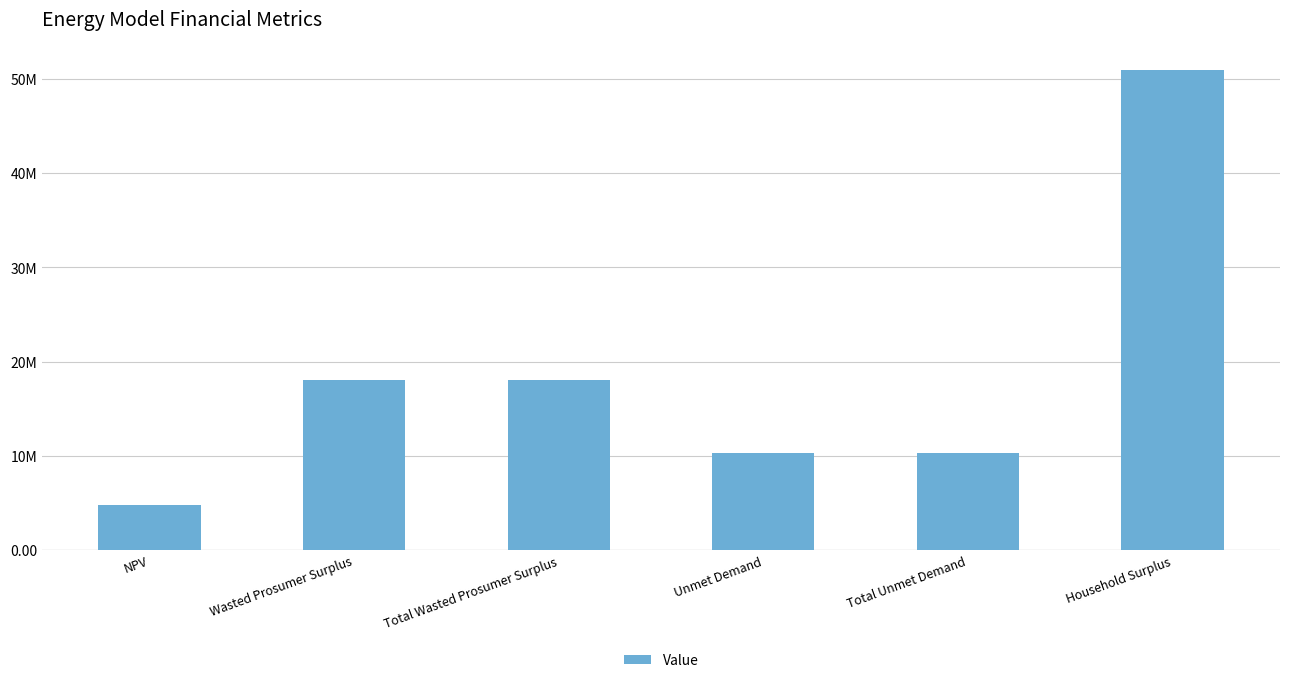

At which category does the chart reach its minimum across all series?

NPV